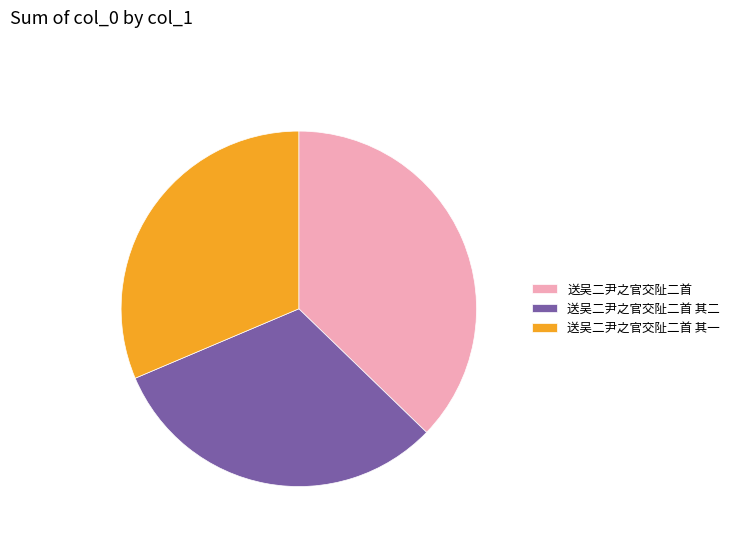

Approximately how many times larger is the value at 送吴二尹之官交阯二首 其一 compared to 送吴二尹之官交阯二首?

0.8